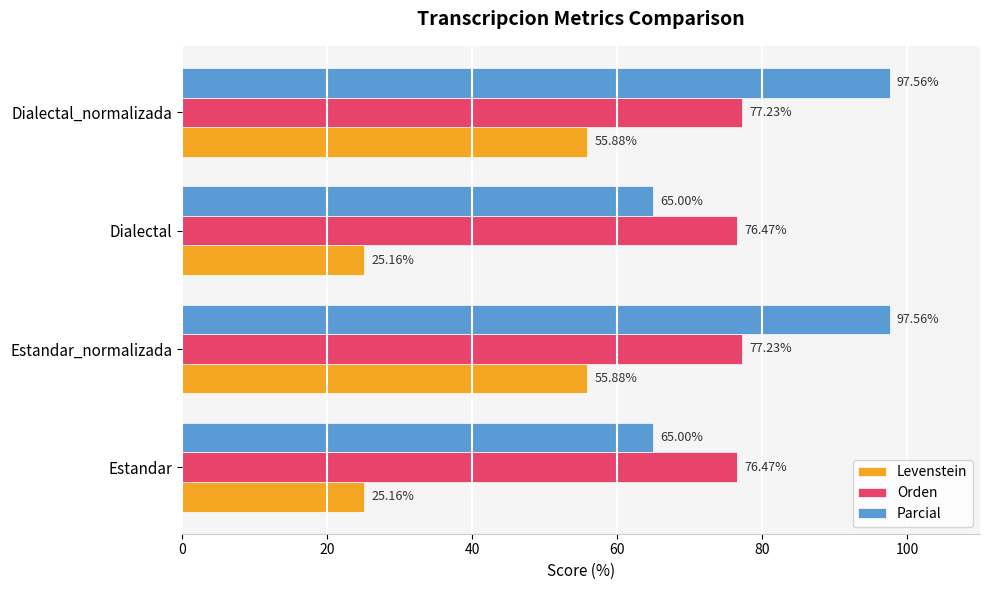

How many values in the Orden series exceed 77?

2